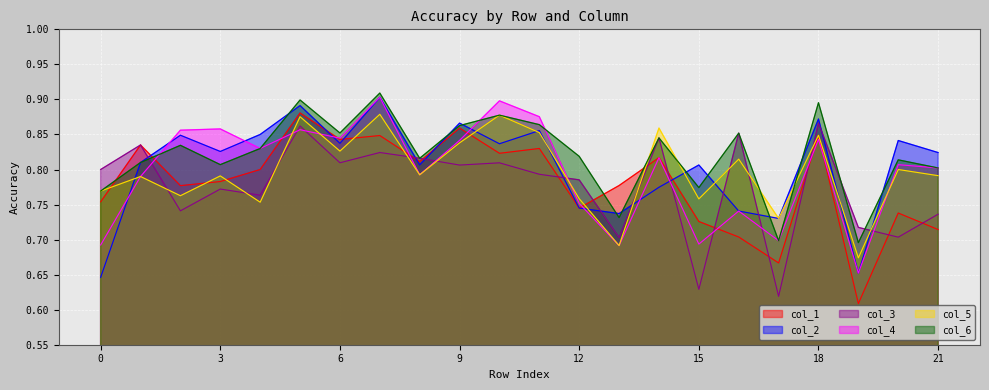

At which label is col_3 closest to 0?

17